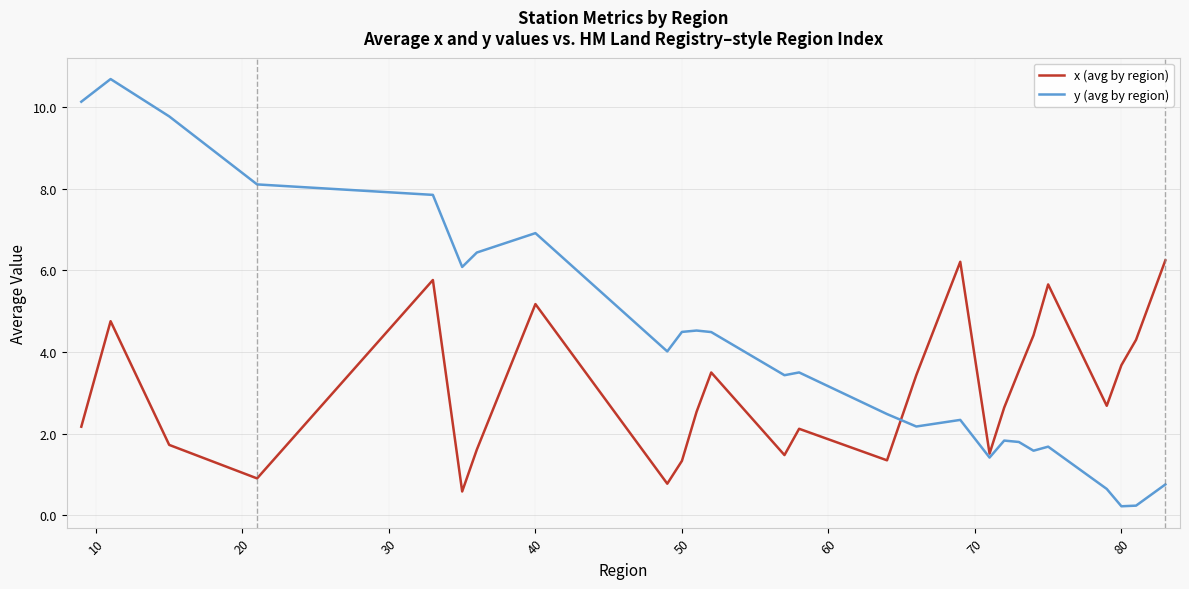

At how many categories does at least one series exceed 6?

10